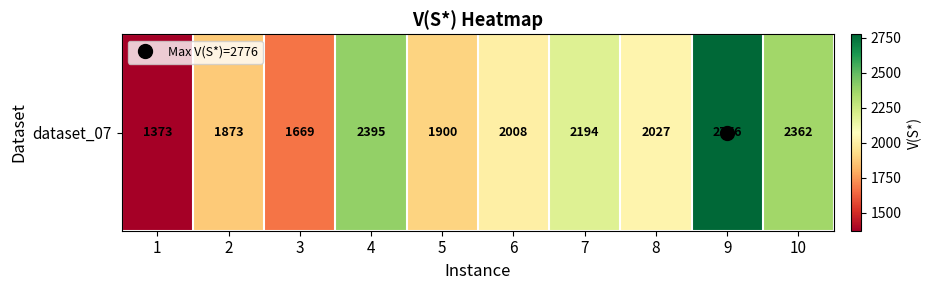

List the labels in order of value, largest first.

9, 4, 10, 7, 8, 6, 5, 2, 3, 1